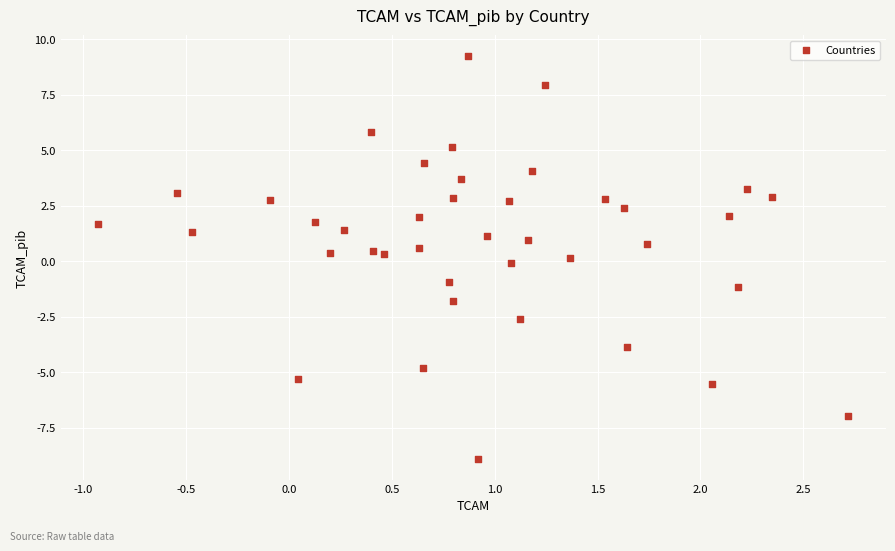

What is the range of X values (max minus min)?

3.6